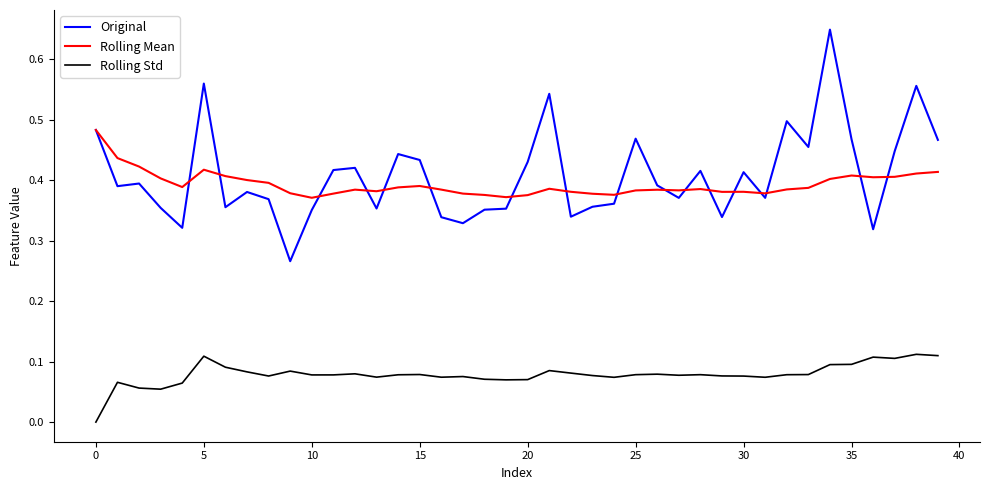

How many lines are shown in the chart?

3